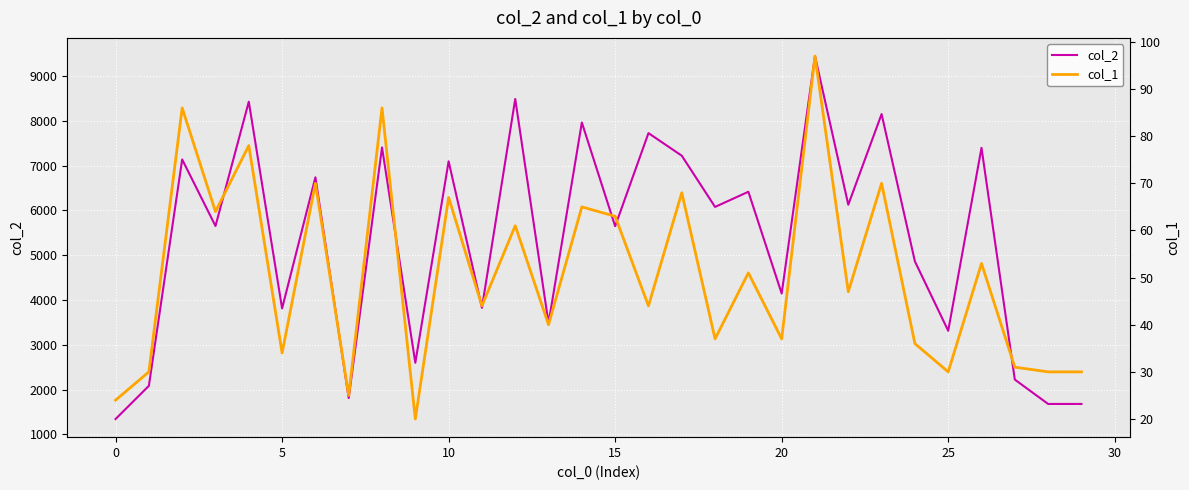

What is the sum of the col_2 values at 14 and 9?

10560